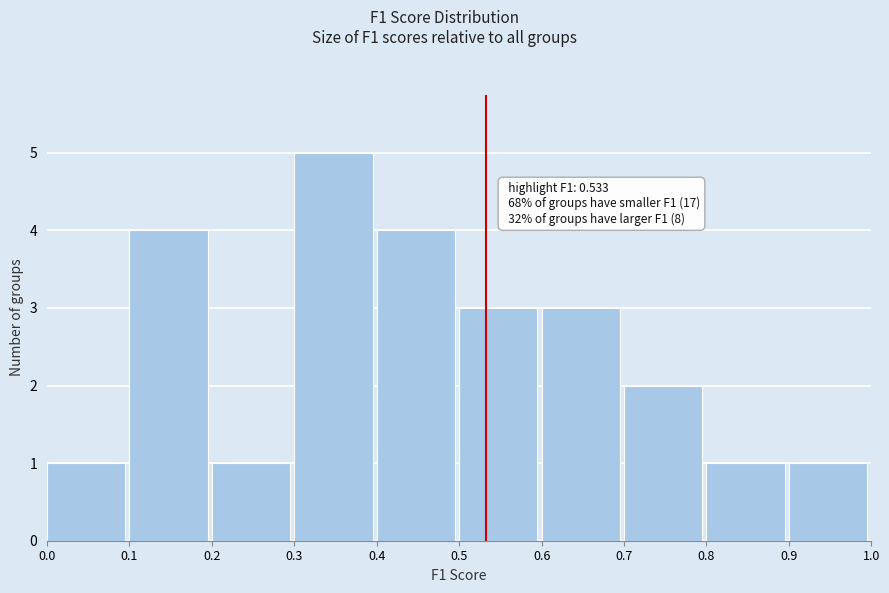

Which range on the x-axis has the tallest bar?

0.3 to 0.4